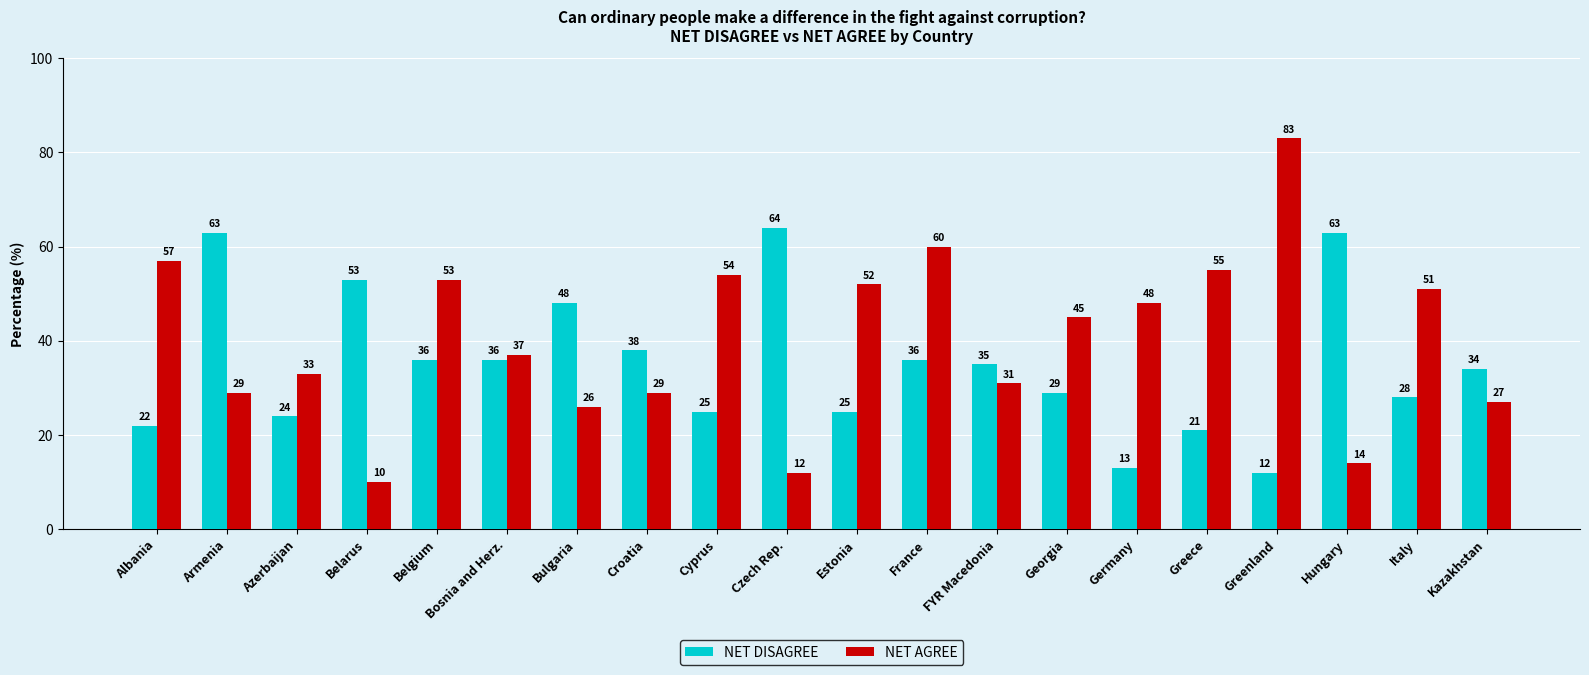

How many categories are shown in the chart?

20